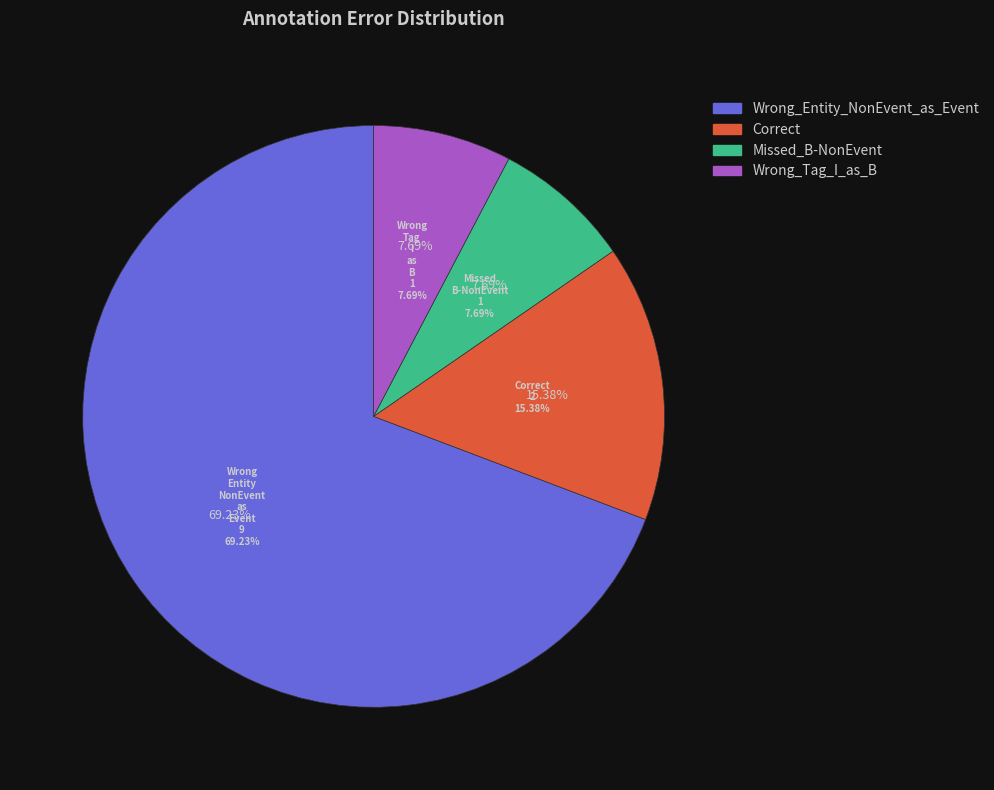

To the nearest percent, what is the average slice percentage?

25%